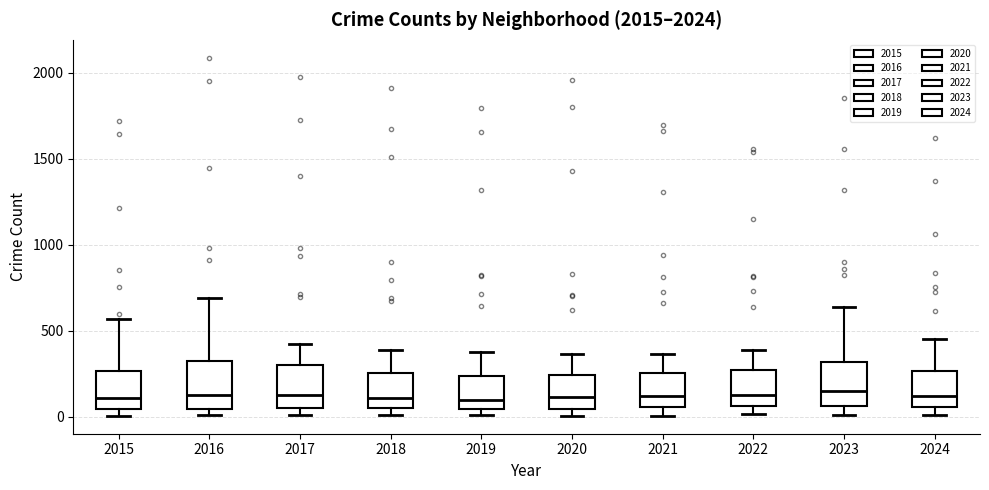

Reading left to right, read every box against the y-axis: the position of its median line, the range the box covers, and the ends of its whiskers. The values are not printed on the chart, so give them approximately, as read against the axis.

2015: median 100, box 50 to 250, whiskers 0 to 550
2016: median 150, box 50 to 300, whiskers 0 to 700
2017: median 100, box 50 to 300, whiskers 0 to 400
2018: median 100, box 50 to 250, whiskers 0 to 400
2019: median 100, box 50 to 250, whiskers 0 to 400
2020: median 100, box 50 to 250, whiskers 0 to 350
2021: median 100, box 50 to 250, whiskers 0 to 350
2022: median 100, box 50 to 250, whiskers 0 to 400
2023: median 150, box 50 to 300, whiskers 0 to 650
2024: median 100, box 50 to 250, whiskers 0 to 450